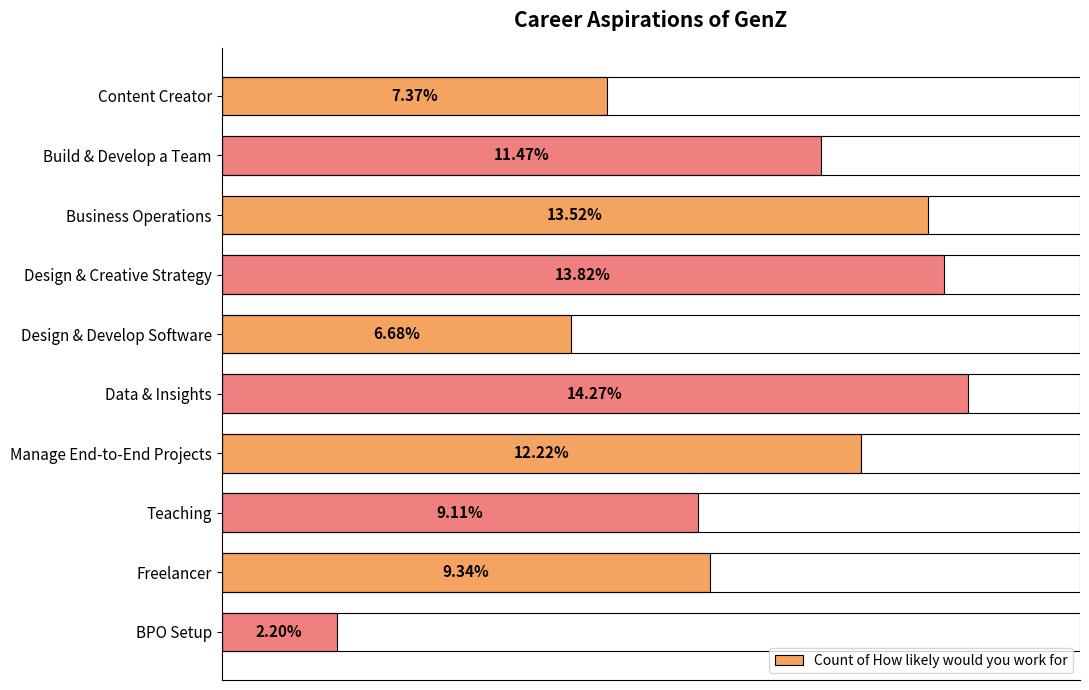

What is the difference between the maximum and minimum values?

0.1